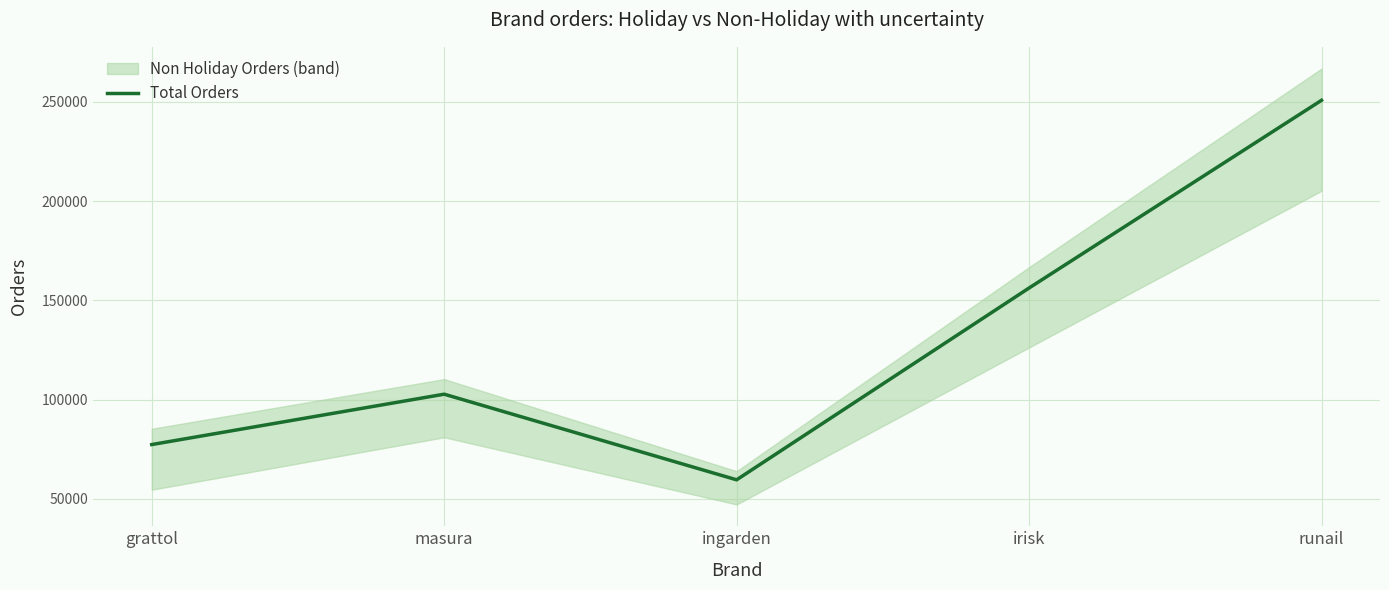

What is the difference between the maximum and minimum values?

191235